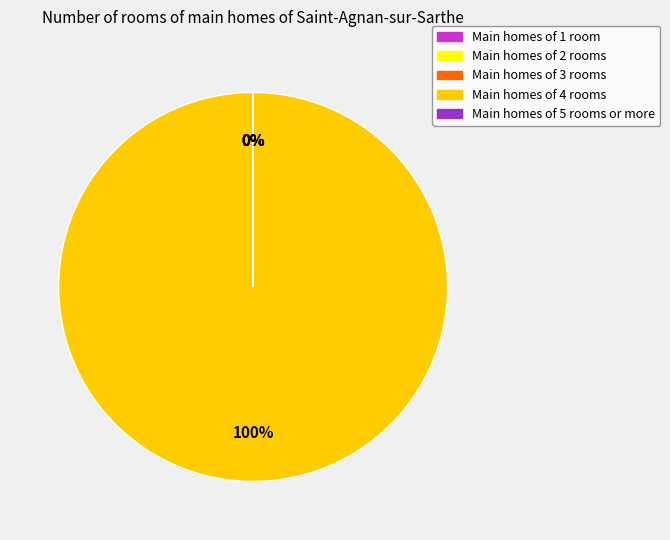

To the nearest percent, what is the difference between the largest and smallest slice percentages?

100%